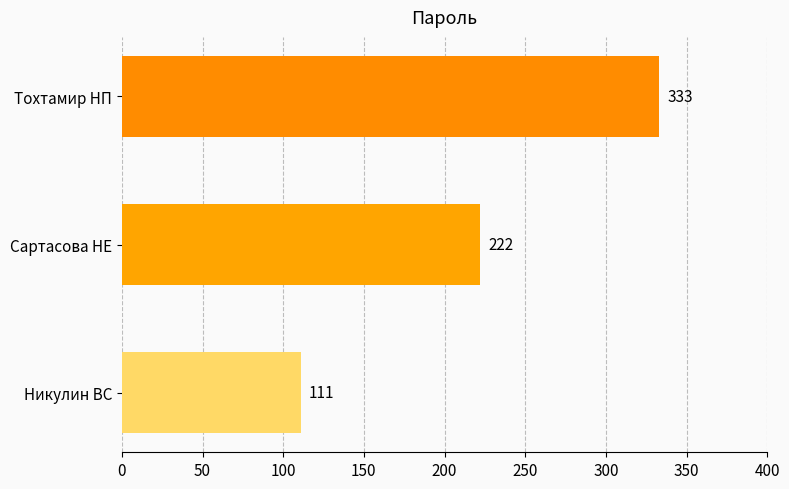

Rank the categories by value from lowest to highest.

Никулин ВС, Сартасова НЕ, Тохтамир НП